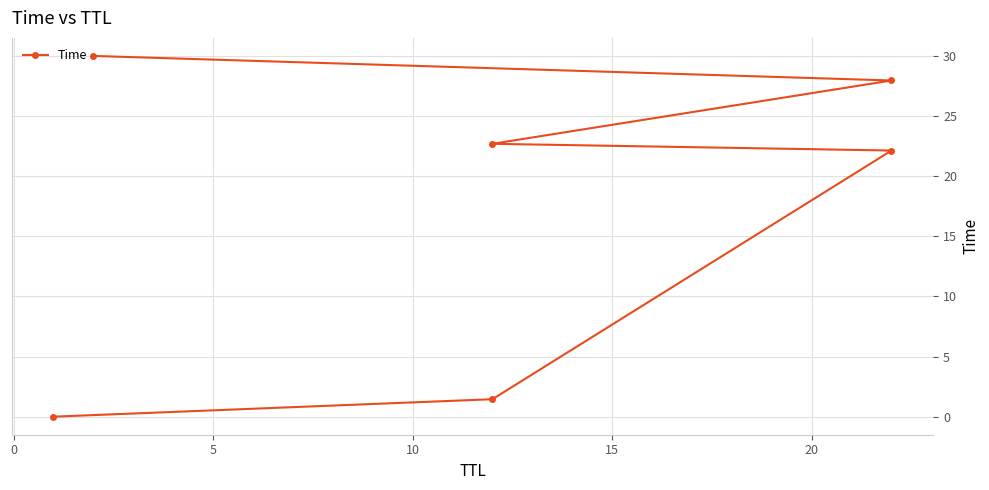

Does the chart display data point markers on the line(s)?

Yes